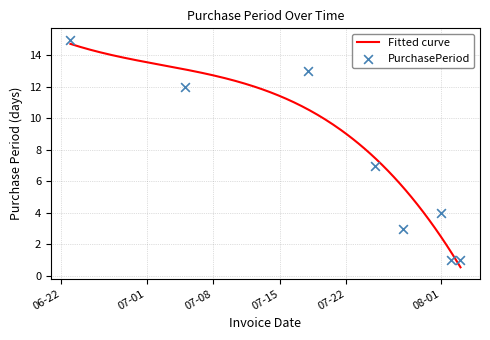

What is the ratio of the value at 2017-07-18 to the value at 2017-08-02?

13.0